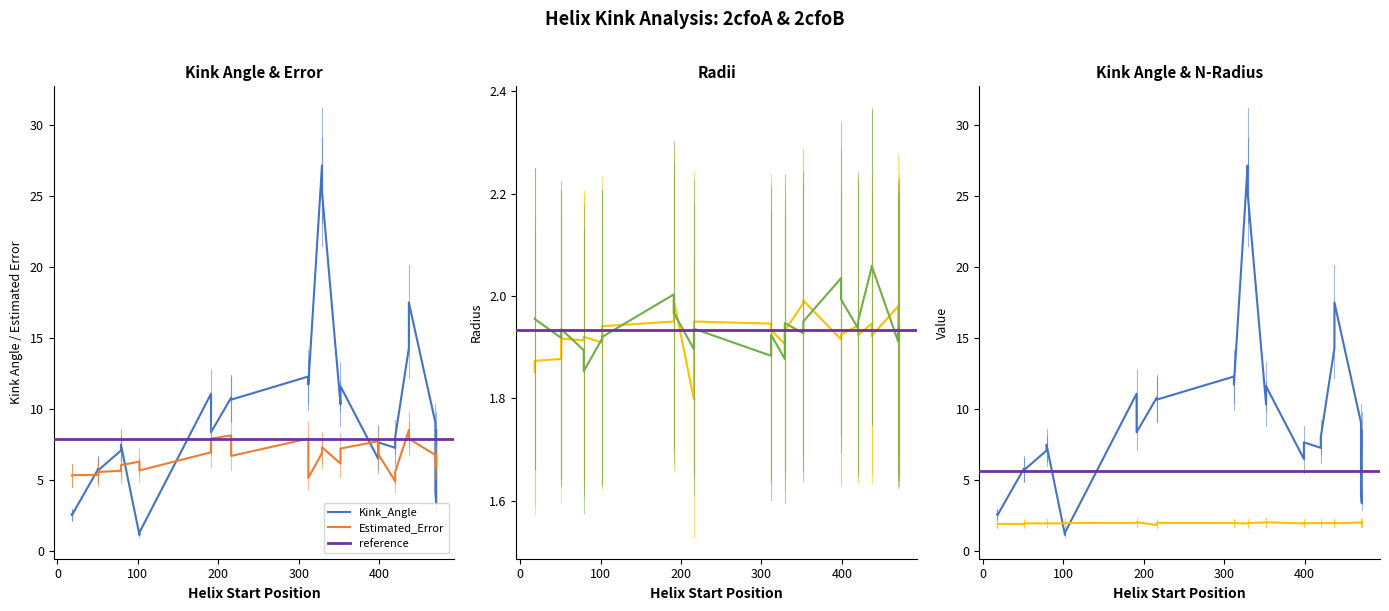

Reading left to right, list all the values displayed in this chart.

Kink_Angle: 0=2.6	1=5.7	2=7.0	3=1.3	4=11.1	5=10.6	6=12.3	7=25.3	8=11.6	9=6.5	10=8.0	11=14.3	12=3.3	13=4.1	14=2.5	15=5.8	16=7.5	17=1.1	18=8.3	19=10.8	20=11.7	21=27.1	22=10.3	23=7.6	24=7.2	25=17.5	26=8.5	27=9.0
Estimated_Error: 0=5.3	1=5.5	2=5.6	3=5.6	4=6.9	5=6.7	6=7.9	7=7.3	8=7.2	9=7.7	10=5.5	11=8.5	12=5.9	13=5.9	14=5.3	15=5.3	16=6.0	17=6.3	18=7.9	19=8.1	20=5.1	21=6.9	22=6.1	23=6.8	24=4.9	25=7.9	26=6.5	27=6.7
n_radius: 0=1.9	1=1.9	2=1.9	3=1.9	4=1.9	5=1.9	6=1.9	7=1.9	8=2.0	9=1.9	10=1.9	11=1.9	12=1.9	13=1.9	14=1.9	15=1.9	16=1.9	17=1.9	18=2.0	19=1.8	20=1.9	21=1.9	22=2.0	23=1.9	24=1.9	25=1.9	26=1.9	27=2.0
c_radius: 0=2.0	1=1.9	2=1.9	3=1.9	4=2.0	5=1.9	6=1.9	7=1.9	8=1.9	9=2.0	10=1.9	11=2.1	12=1.9	13=1.9	14=2.0	15=1.9	16=1.9	17=1.9	18=2.0	19=1.9	20=1.9	21=1.9	22=1.9	23=2.0	24=1.9	25=2.1	26=1.9	27=1.9